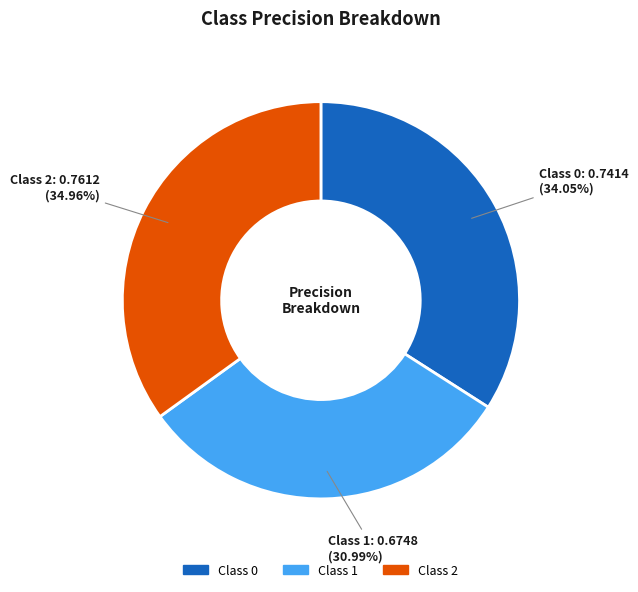

Does any single category account for the majority?

No